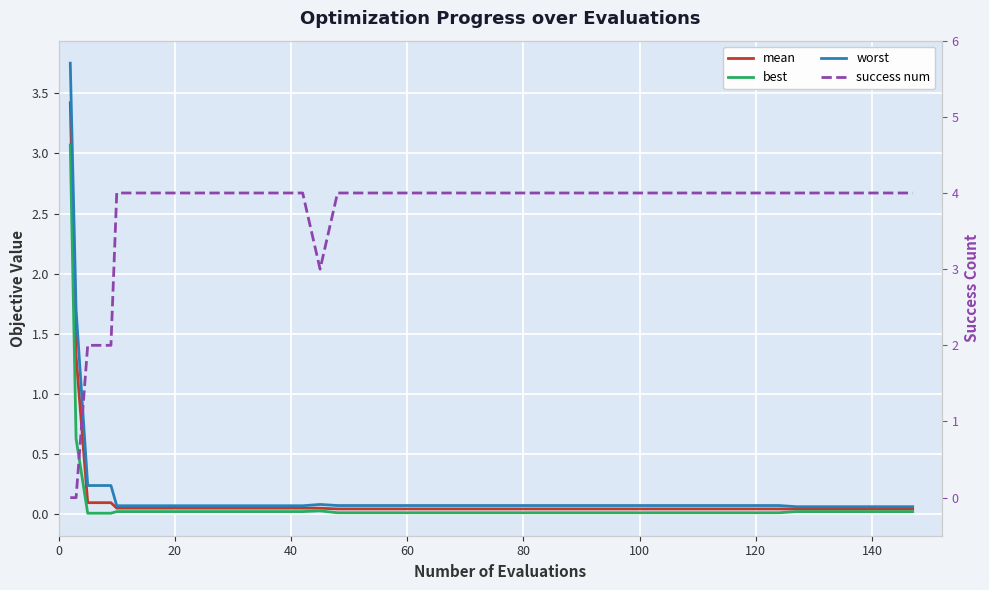

Which series has the largest total across all categories?

success num